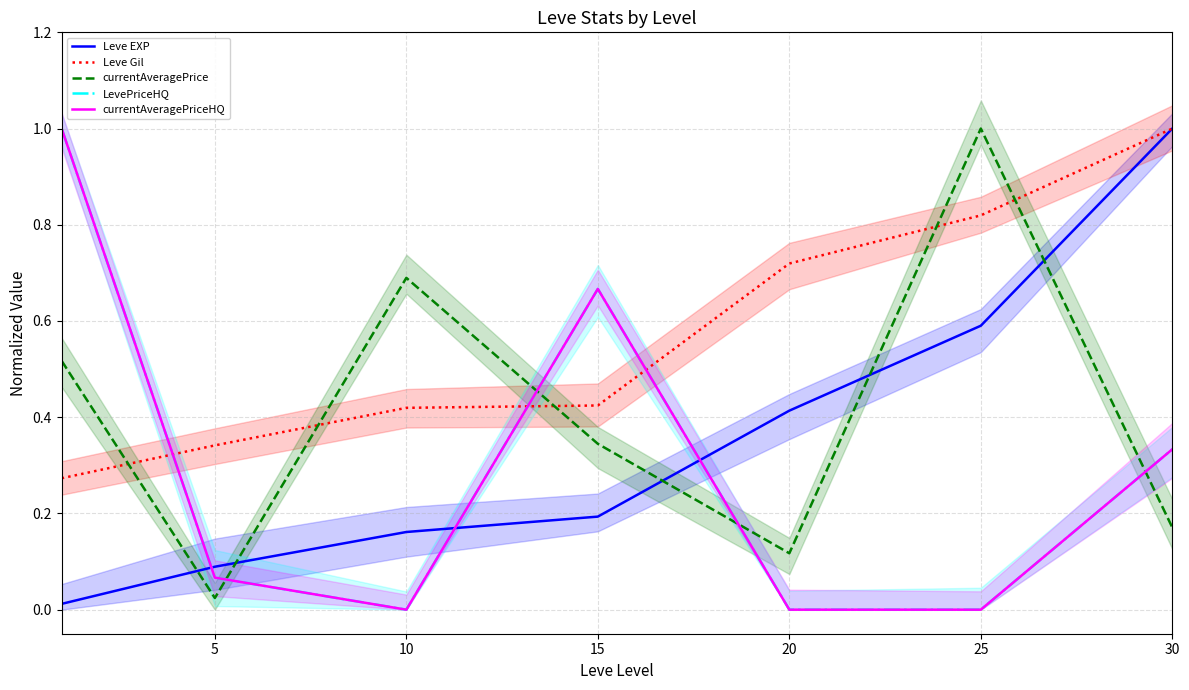

Which series ends up on top after the final intersection of currentAveragePrice and LevePriceHQ?

LevePriceHQ